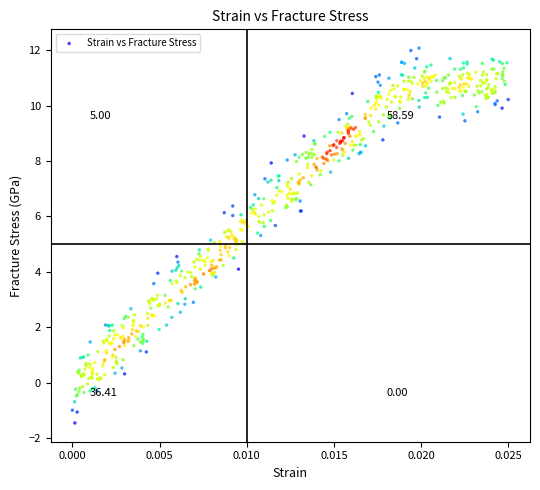

What is the range of Y values (max minus min)?

13.5